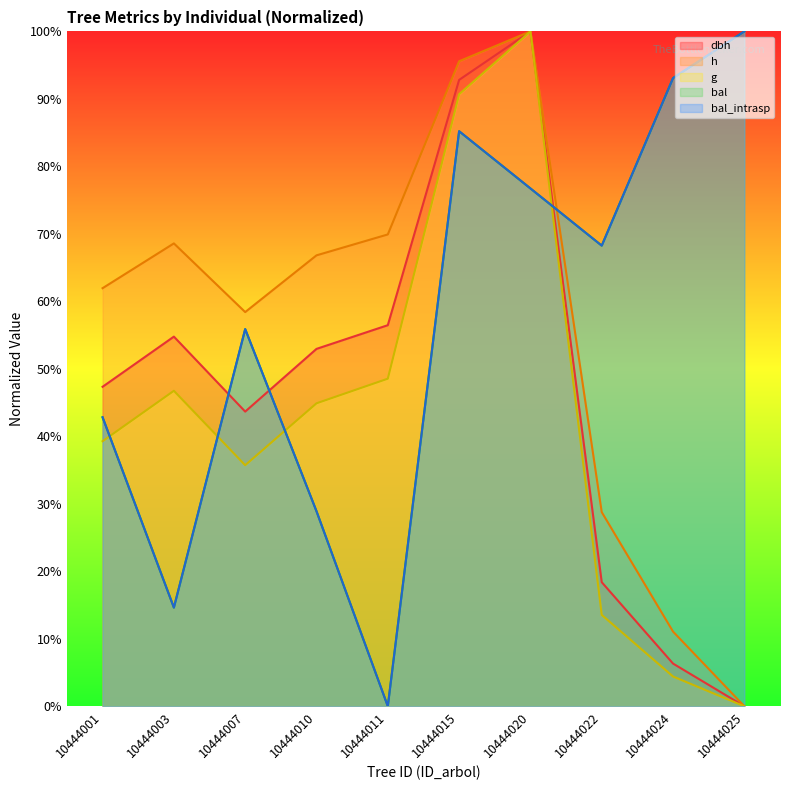

How many times do dbh and bal_intrasp cross each other?

3